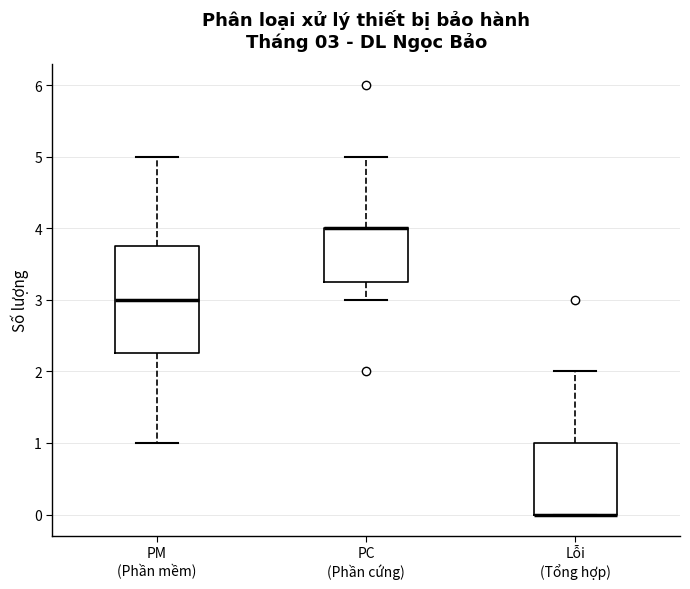

Comparing the boxes themselves (not the whiskers), which one is the tallest?

PM (Phần mềm)